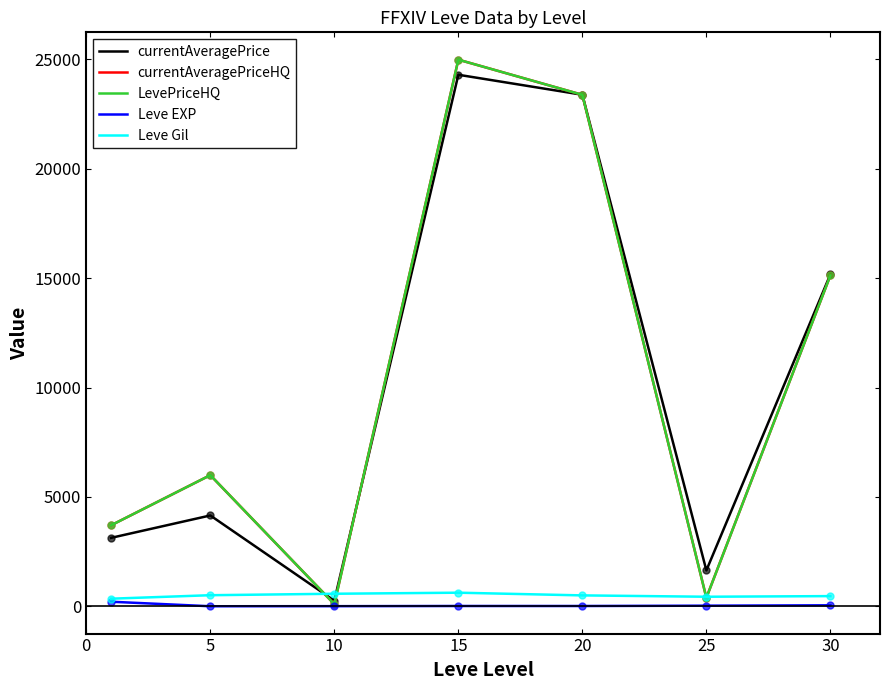

Does the chart have visible grid lines?

No